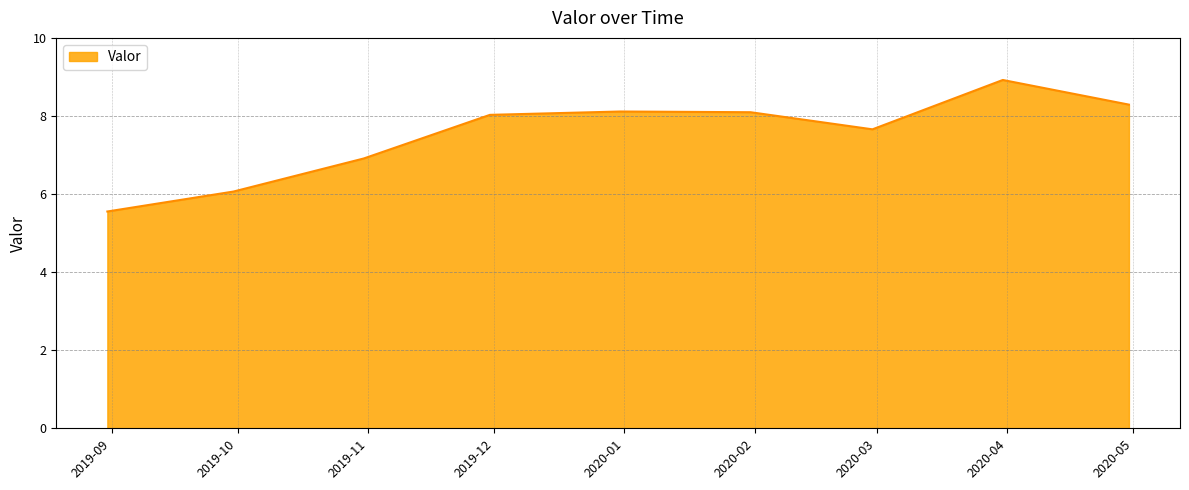

What is the greatest value displayed?

8.9